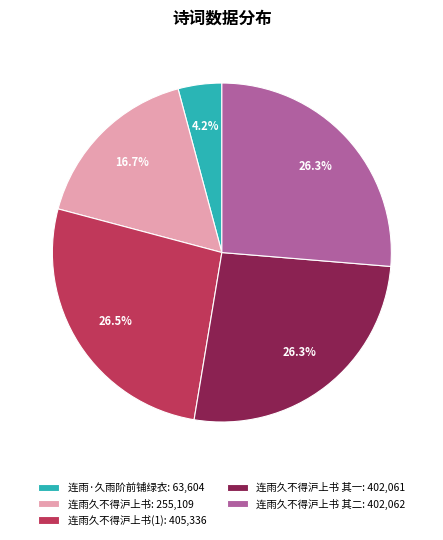

How many segments does this pie chart have?

5